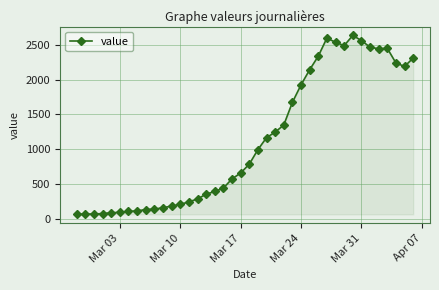

How many lines are shown in the chart?

1